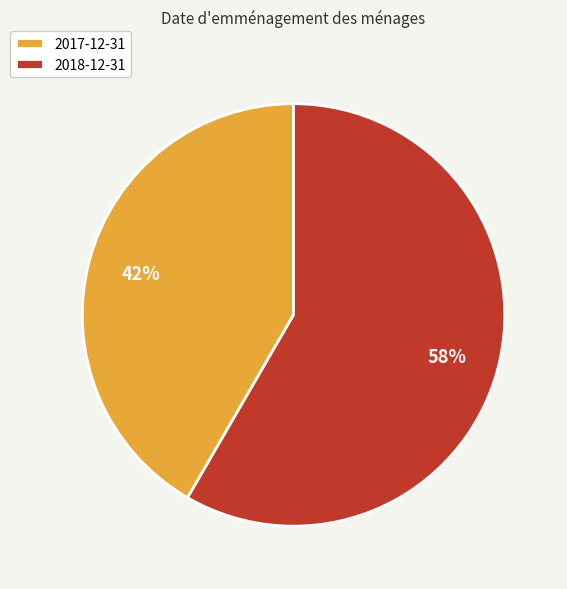

Is it true that 2018-12-31 is 58% of the pie?

True